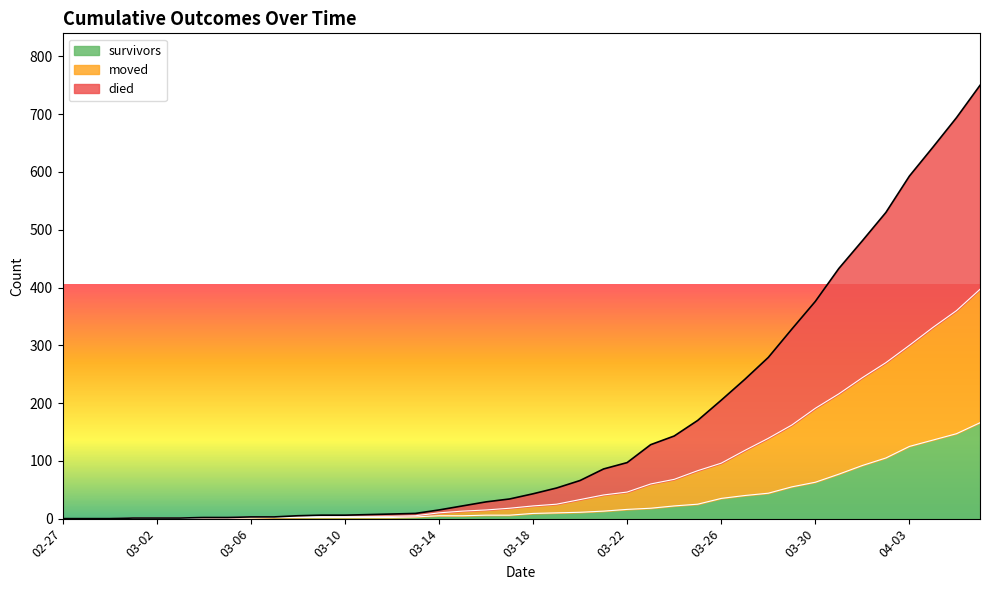

How many lines are shown in the chart?

3